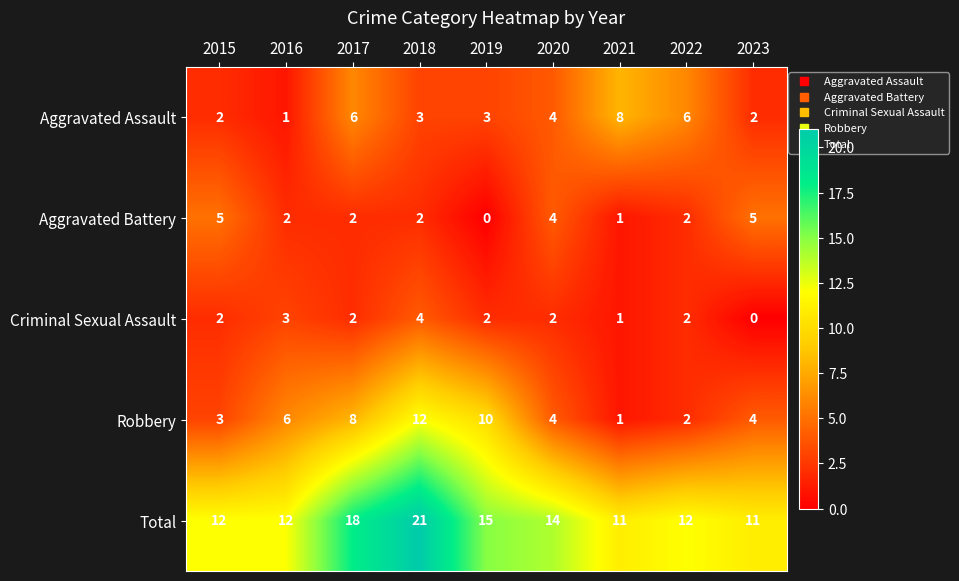

What is the difference between the highest and lowest values at 2016?

11